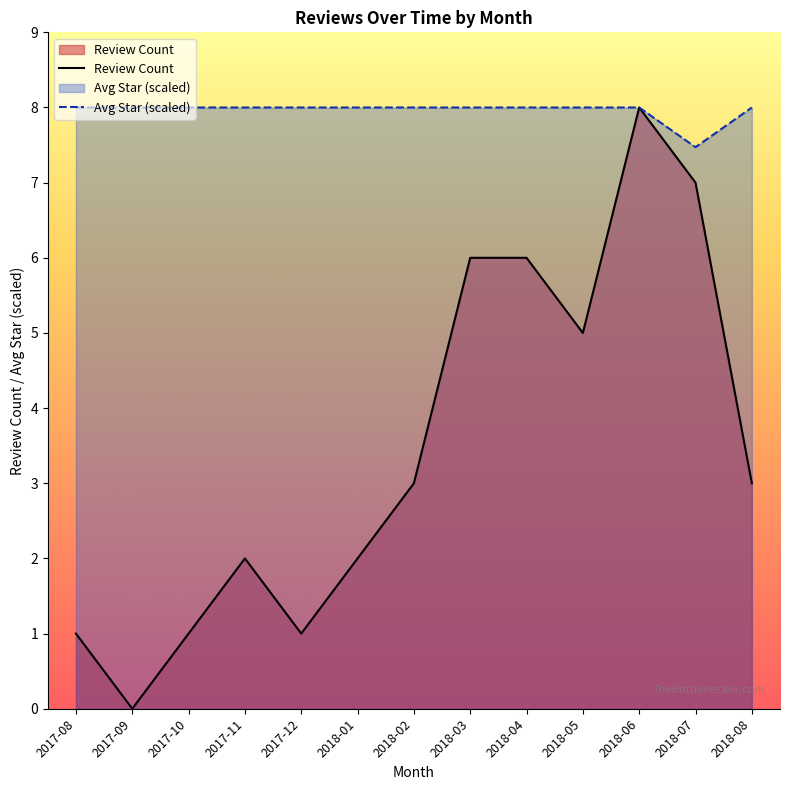

Between 2017-10 and 2018-01, which series saw the biggest shift?

Review Count